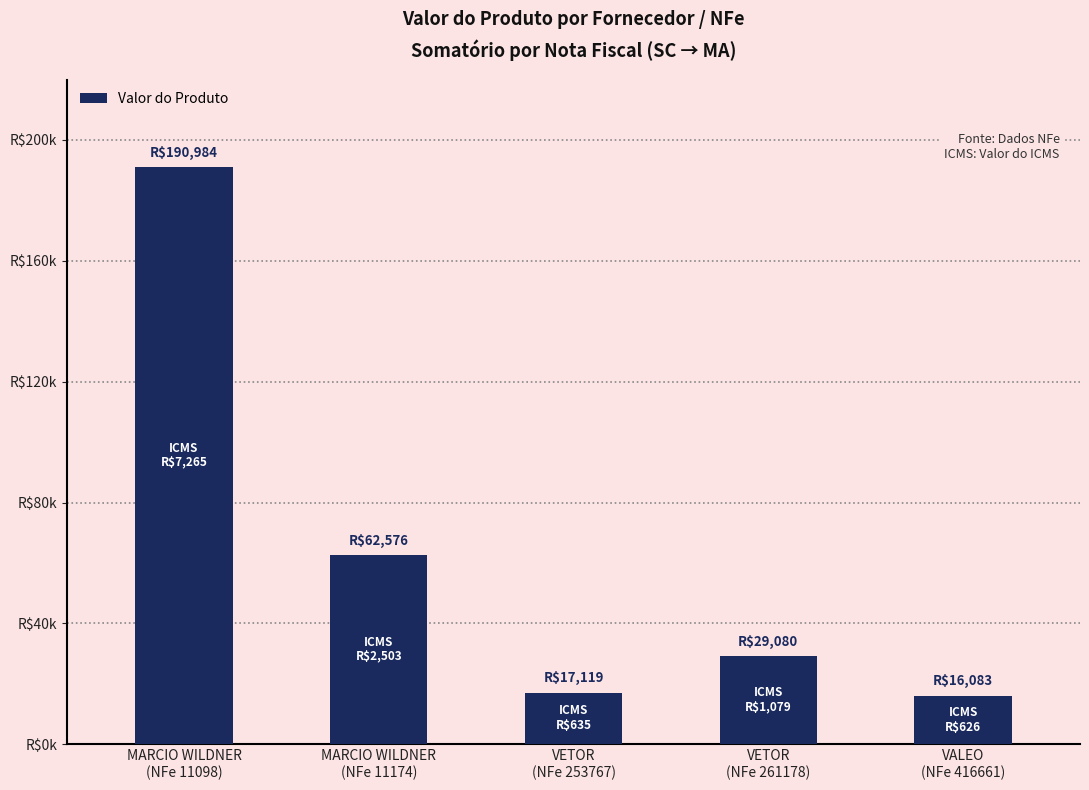

Are the bars horizontal?

No